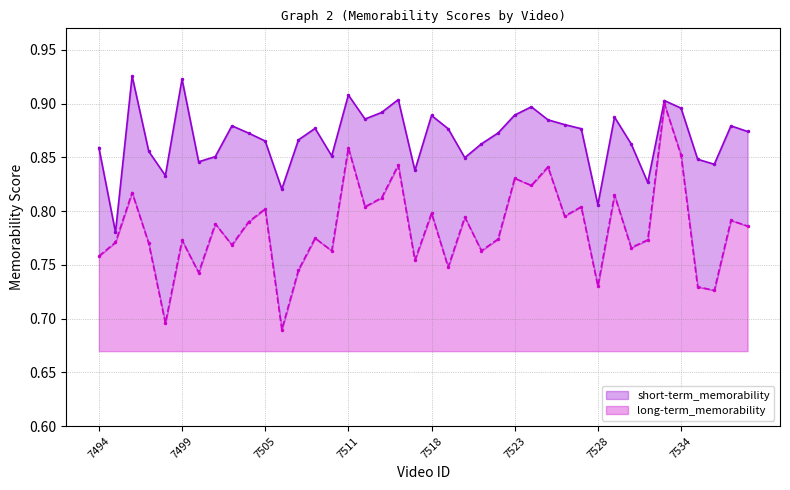

At which category does short-term_memorability reach its first local valley?

7495